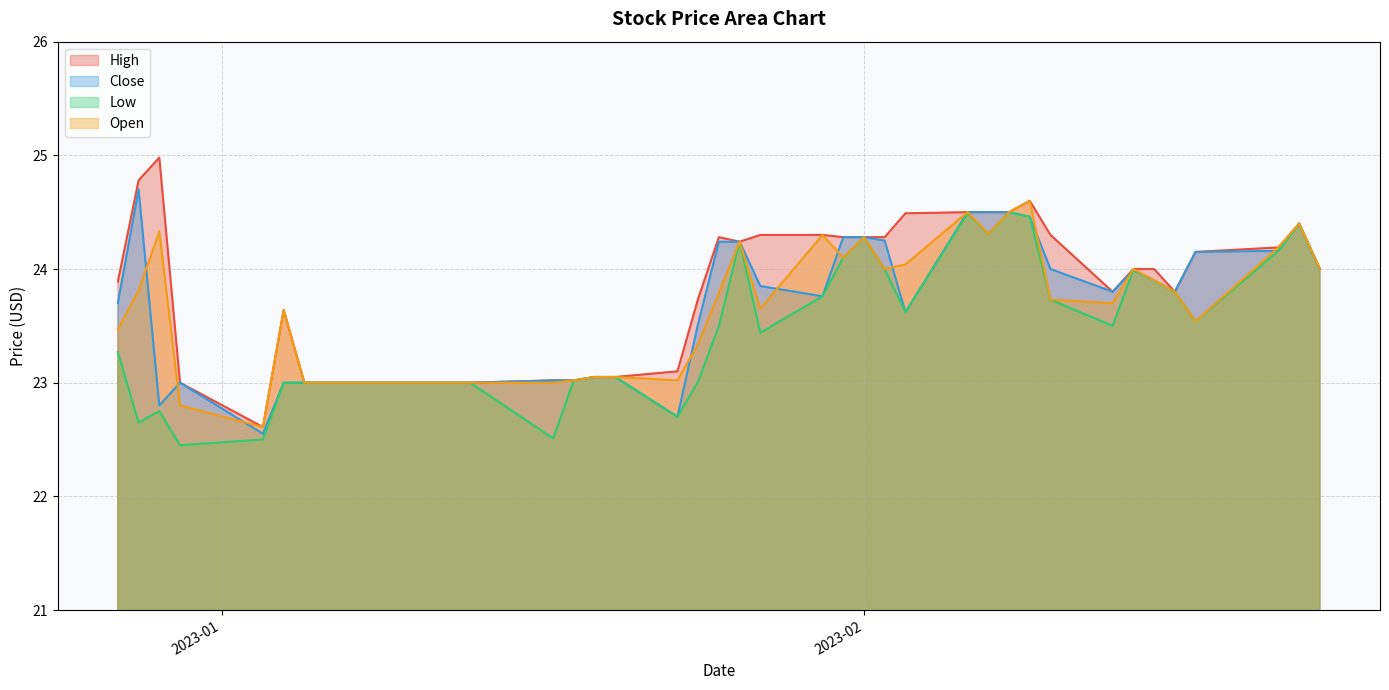

Reading right to left, transcribe all the data shown in this chart.

High: 24.0	24.4	24.2	24.1	23.8	24.0	24.0	23.8	24.3	24.6	24.5	24.5	24.5	24.5	24.3	24.3	24.3	24.3	24.3	24.2	24.3	23.7	23.1	23.0	23.0	23.0	23.0	23.0	23.0	23.0	23.0	23.0	23.0	23.0	23.6	22.6	23.0	25.0	24.8	23.9
Close: 24.0	24.4	24.2	24.1	23.8	23.9	24.0	23.8	24.0	24.5	24.5	24.5	24.5	23.6	24.2	24.3	24.3	23.8	23.9	24.2	24.2	23.5	22.7	23.0	23.0	23.0	23.0	23.0	23.0	23.0	23.0	23.0	23.0	23.0	23.0	22.5	23.0	22.8	24.7	23.7
Low: 24.0	24.4	24.2	23.5	23.8	23.9	24.0	23.5	23.7	24.5	24.5	24.3	24.5	23.6	24.0	24.3	24.1	23.8	23.4	24.2	23.5	23.0	22.7	23.0	23.0	23.0	22.5	23.0	23.0	23.0	23.0	23.0	23.0	23.0	23.0	22.5	22.5	22.8	22.6	23.3
Open: 24.0	24.4	24.2	23.5	23.8	23.9	24.0	23.7	23.7	24.6	24.5	24.3	24.5	24.0	24.0	24.3	24.1	24.3	23.6	24.2	23.8	23.3	23.0	23.0	23.0	23.0	23.0	23.0	23.0	23.0	23.0	23.0	23.0	23.0	23.6	22.6	22.8	24.3	23.8	23.5